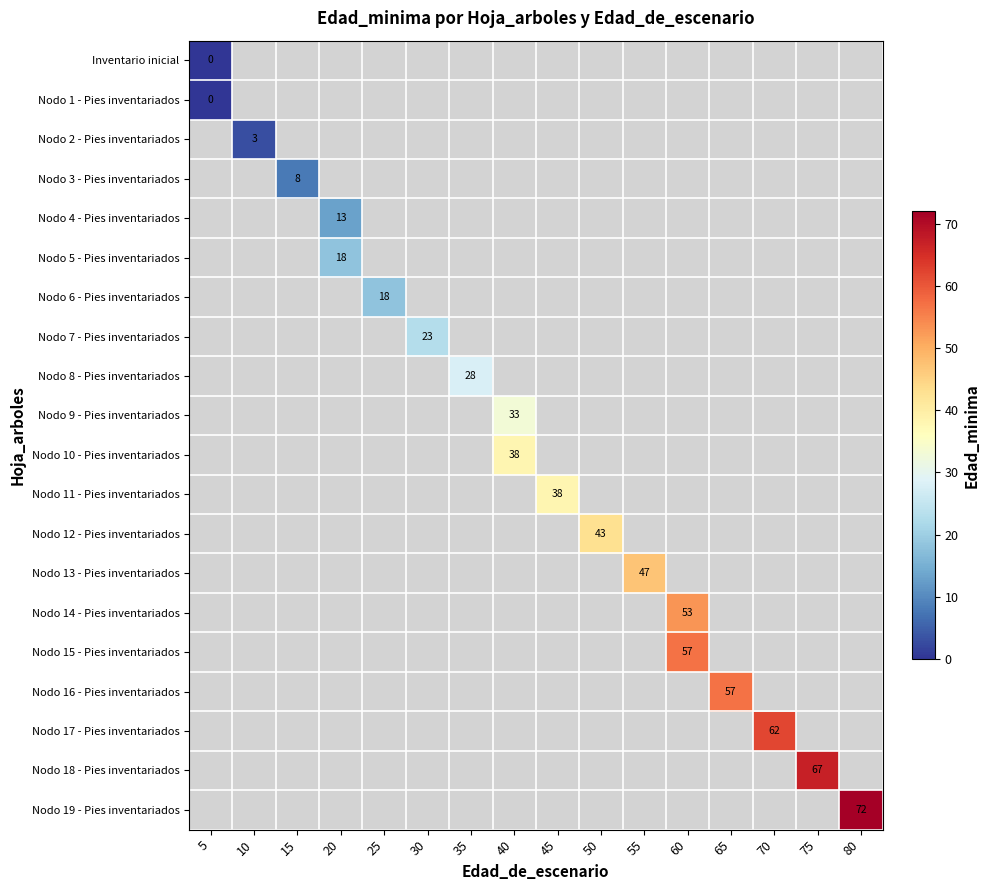

Which category has the lowest value across all series?

5